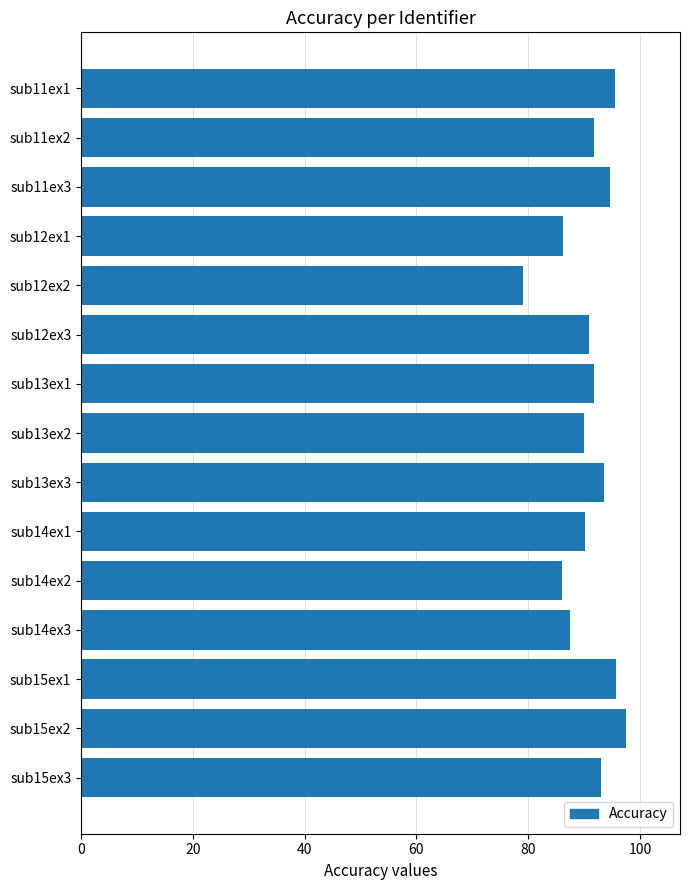

What is the sum of all values?

1363.1